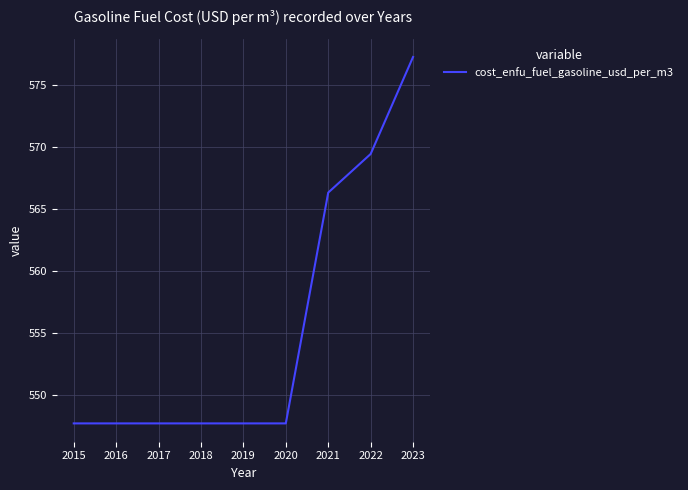

The chart shows a value of 197.9 at 2019. True or false?

False